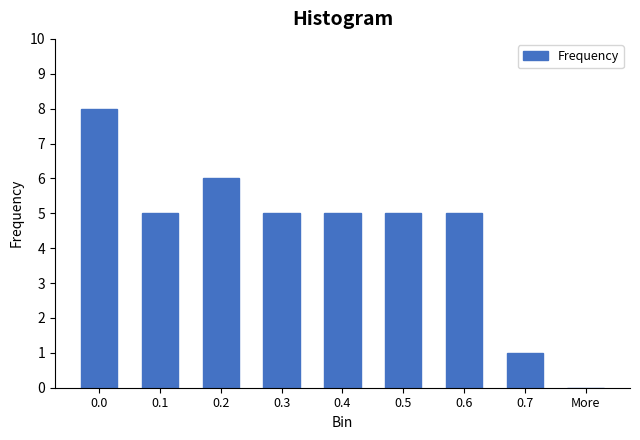

Reading left to right, extract all data points from this chart.

0.0=8	0.1=5	0.2=6	0.3=5	0.4=5	0.5=5	0.6=5	0.7=1	More=0